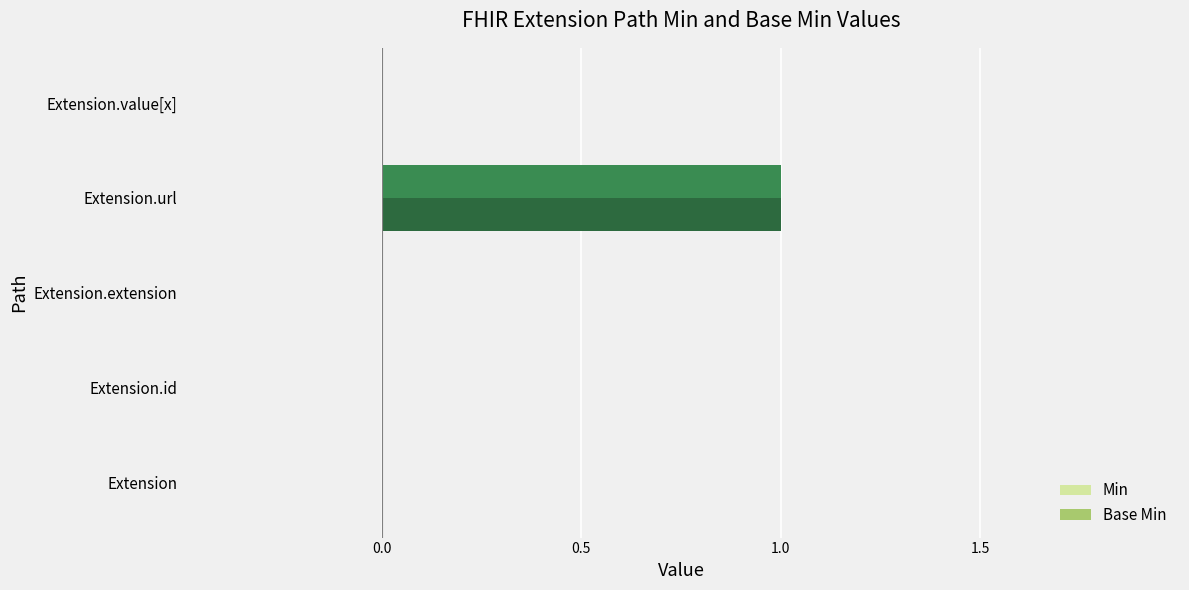

Is it true that Base Min equals 2 at Extension.url?

False